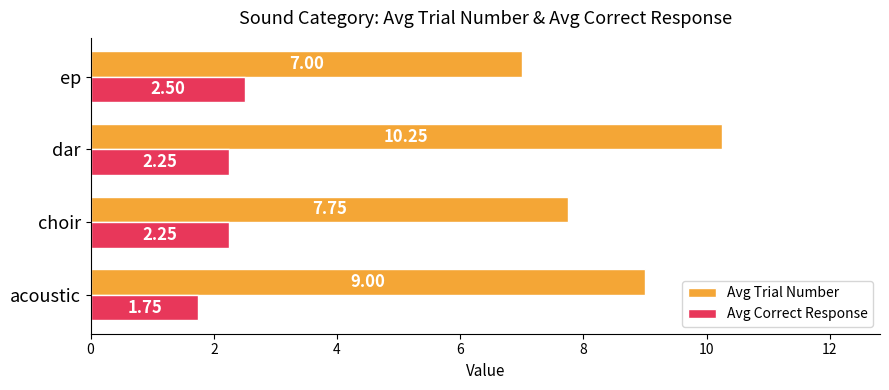

What is the difference between the maximum and second lowest values in the Avg Trial Number series?

2.5